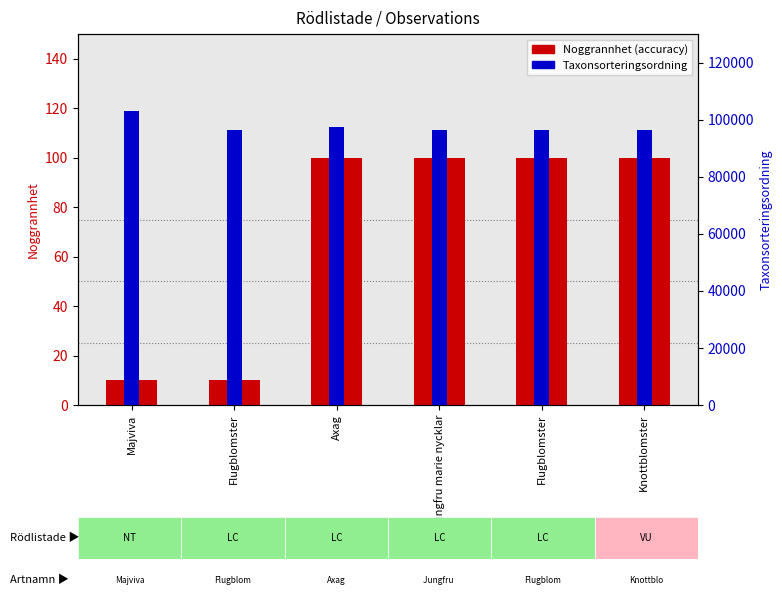

How many distinct data groups are displayed?

2